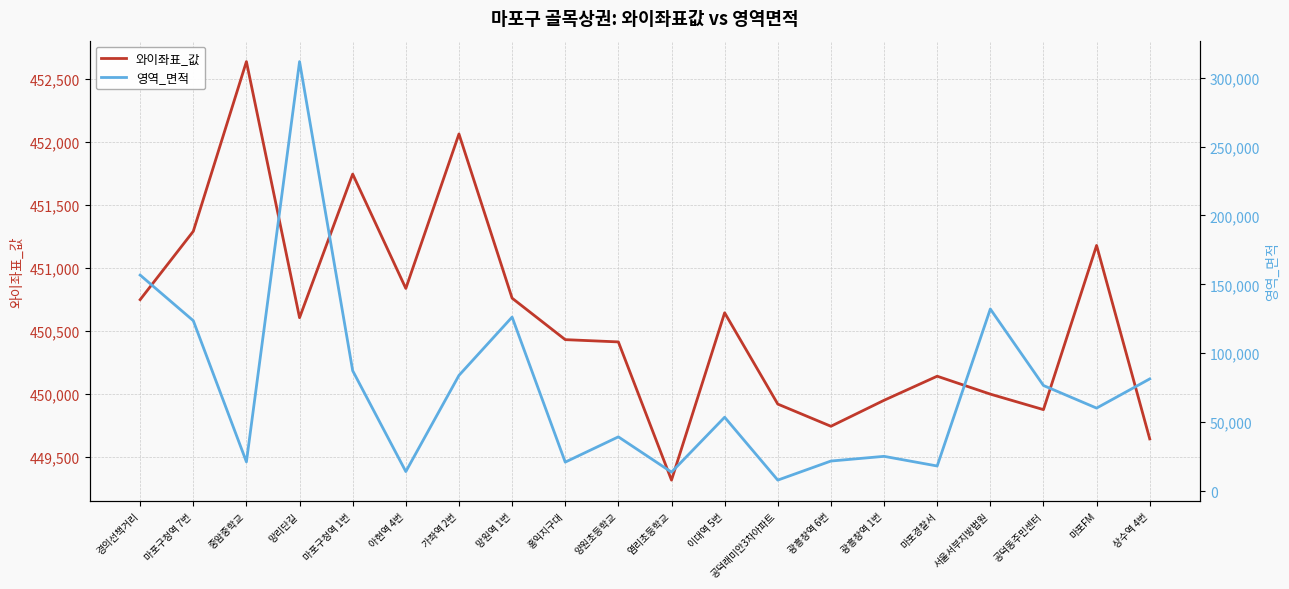

What is the value of the 와이좌표_값 point at the 2nd from the left?

451292